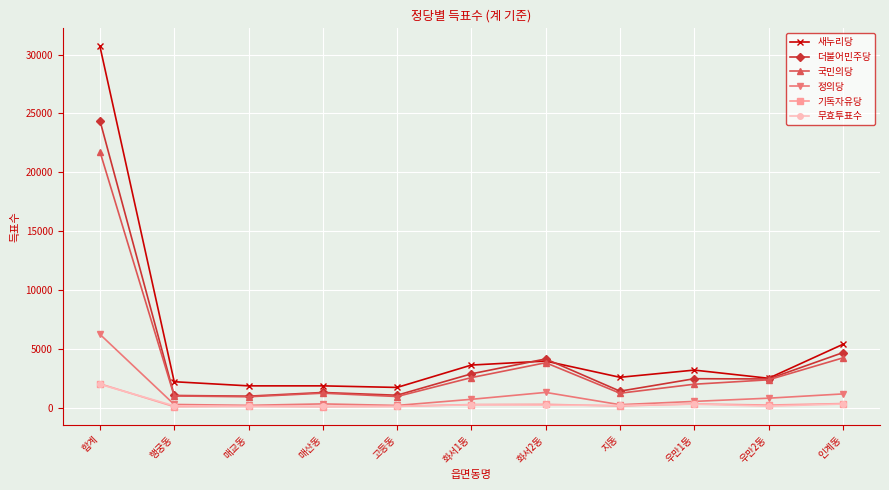

What position from the left is 화서1동?

6